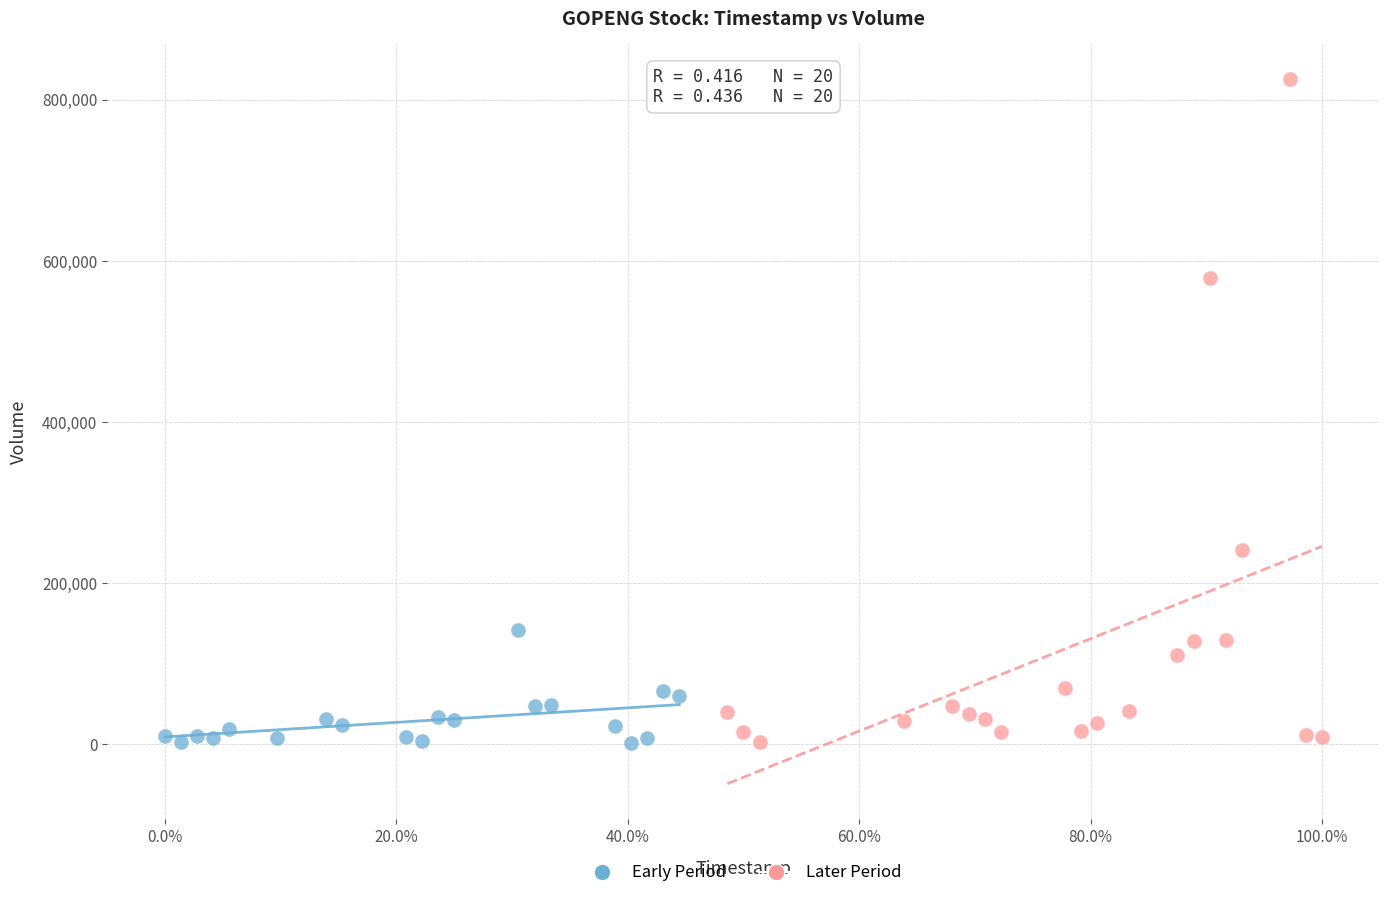

Which series contains the highest Y value?

Later Period